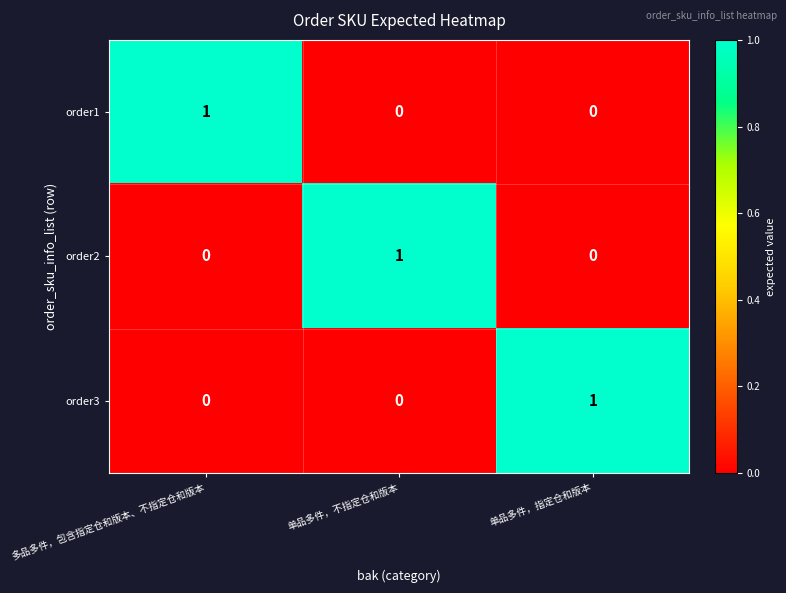

Count the order1 values in the range 0 to 1.

3